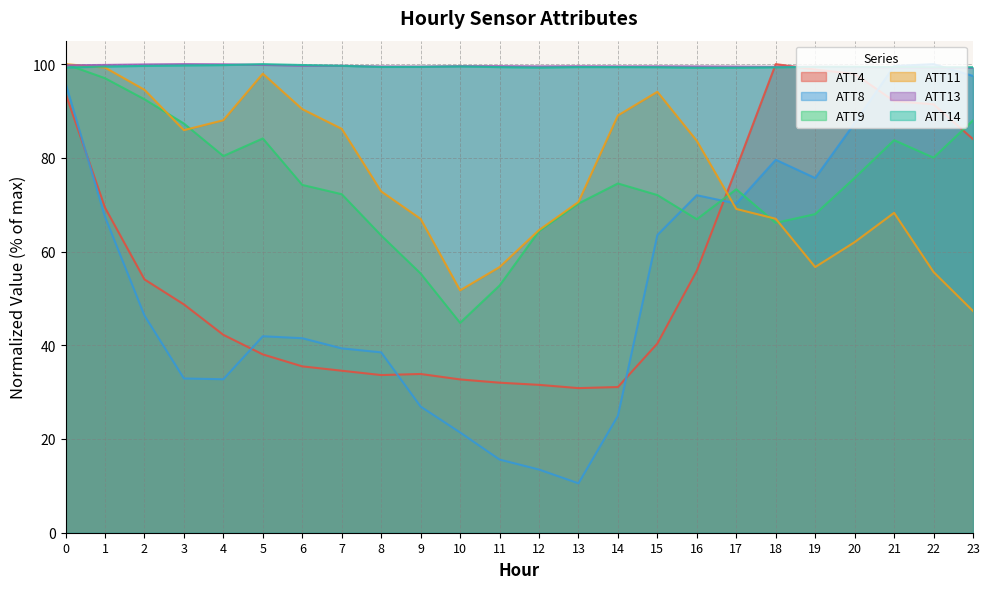

Reading left to right, transcribe all the data shown in this chart.

ATT4: 0=93.7	1=69.4	2=54.1	3=48.7	4=42.2	5=38.1	6=35.5	7=34.6	8=33.6	9=33.9	10=32.7	11=32.0	12=31.6	13=30.9	14=31.1	15=40.4	16=55.9	17=77.7	18=100.0	19=98.8	20=97.9	21=92.1	22=91.4	23=84.0
ATT8: 0=96.0	1=67.4	2=46.4	3=32.9	4=32.7	5=41.9	6=41.5	7=39.3	8=38.5	9=26.9	10=21.4	11=15.6	12=13.5	13=10.5	14=24.9	15=63.5	16=72.0	17=70.2	18=79.6	19=75.7	20=87.4	21=99.6	22=100.0	23=97.5
ATT9: 0=100.0	1=97.0	2=92.5	3=87.3	4=80.4	5=84.1	6=74.2	7=72.2	8=63.4	9=55.3	10=44.8	11=52.7	12=64.4	13=70.2	14=74.5	15=72.1	16=66.9	17=73.3	18=66.1	19=68.0	20=75.7	21=83.8	22=80.0	23=88.0
ATT11: 0=100.0	1=99.3	2=94.5	3=85.9	4=88.0	5=98.0	6=90.4	7=86.2	8=72.8	9=67.0	10=51.7	11=56.7	12=64.6	13=70.6	14=89.0	15=94.1	16=83.6	17=69.1	18=67.0	19=56.7	20=62.0	21=68.3	22=55.6	23=47.3
ATT13: 0=99.7	1=99.8	2=99.9	3=100.0	4=100.0	5=99.8	6=99.7	7=99.6	8=99.5	9=99.5	10=99.6	11=99.6	12=99.5	13=99.6	14=99.5	15=99.5	16=99.5	17=99.5	18=99.4	19=99.4	20=99.4	21=99.3	22=99.2	23=99.2
ATT14: 0=99.3	1=99.5	2=99.6	3=99.7	4=99.8	5=100.0	6=99.8	7=99.6	8=99.4	9=99.4	10=99.5	11=99.4	12=99.3	13=99.4	14=99.4	15=99.3	16=99.2	17=99.2	18=99.3	19=99.4	20=99.4	21=99.4	22=99.3	23=99.3